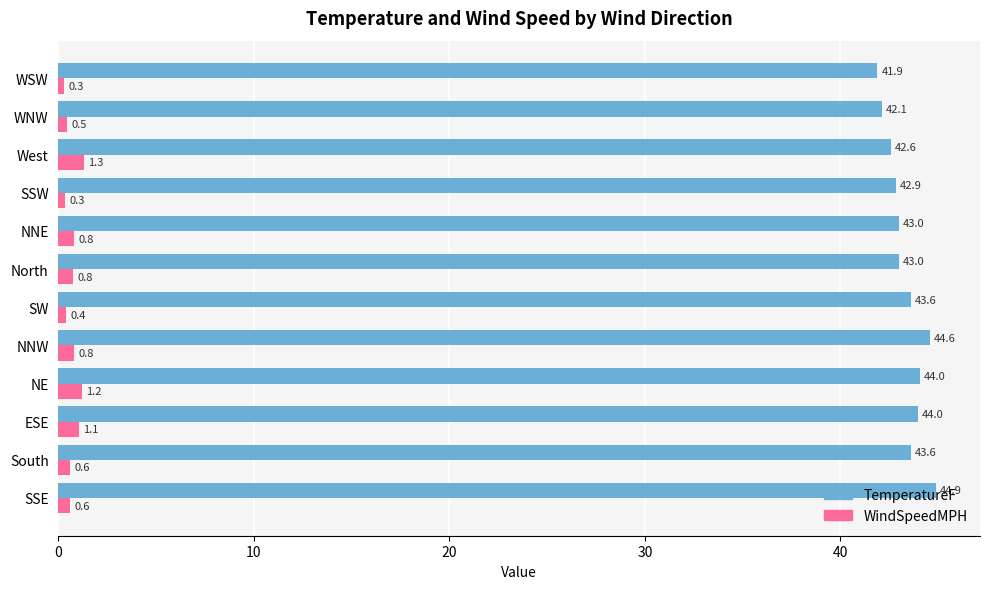

Rank the series at South from lowest to highest value.

WindSpeedMPH, TemperatureF